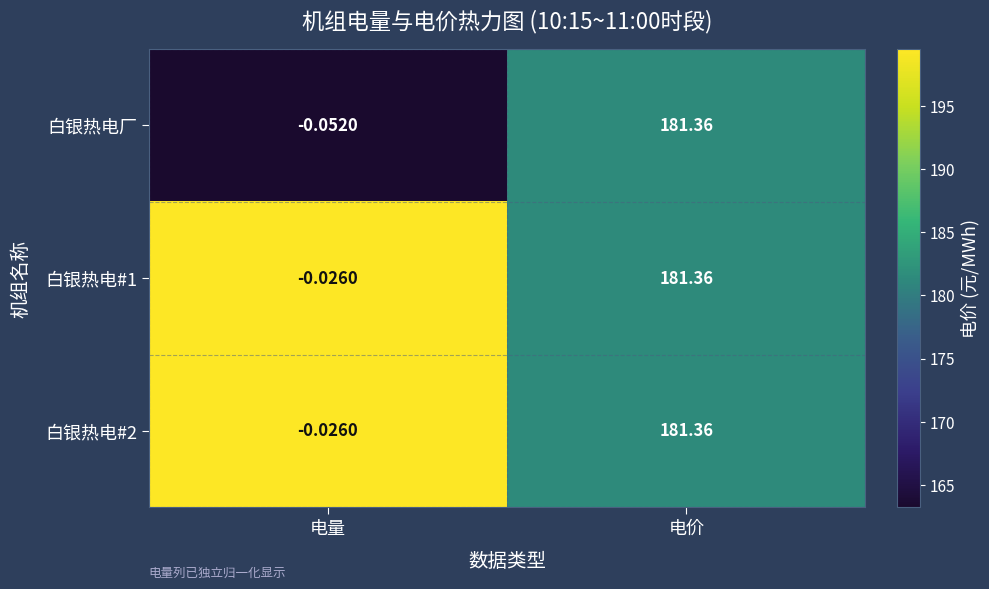

At which label is 白银热电#1 closest to 90?

电量